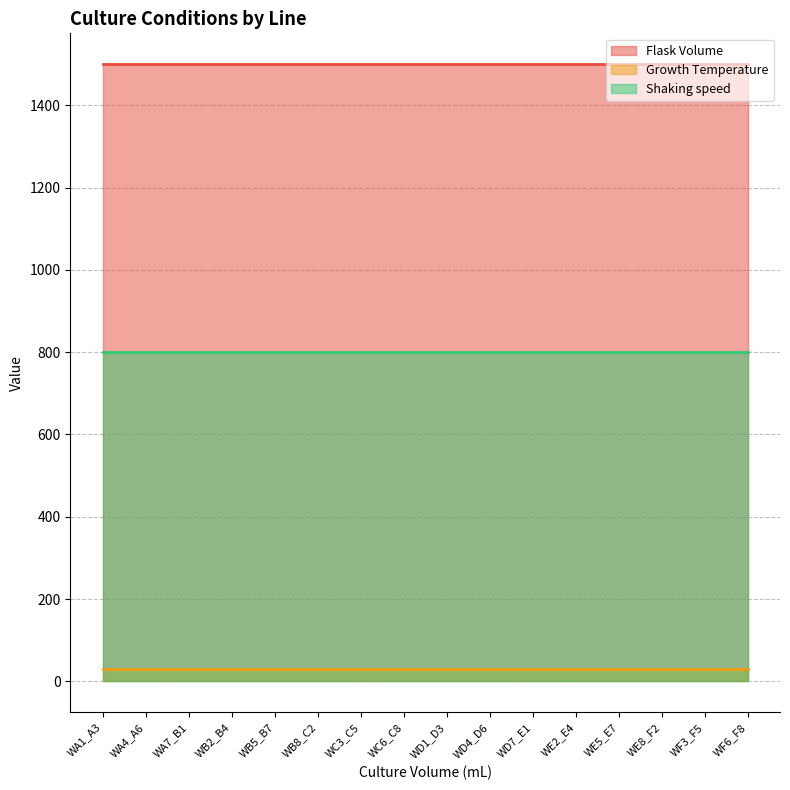

At which category does the chart reach its minimum across all series?

WA1_A3